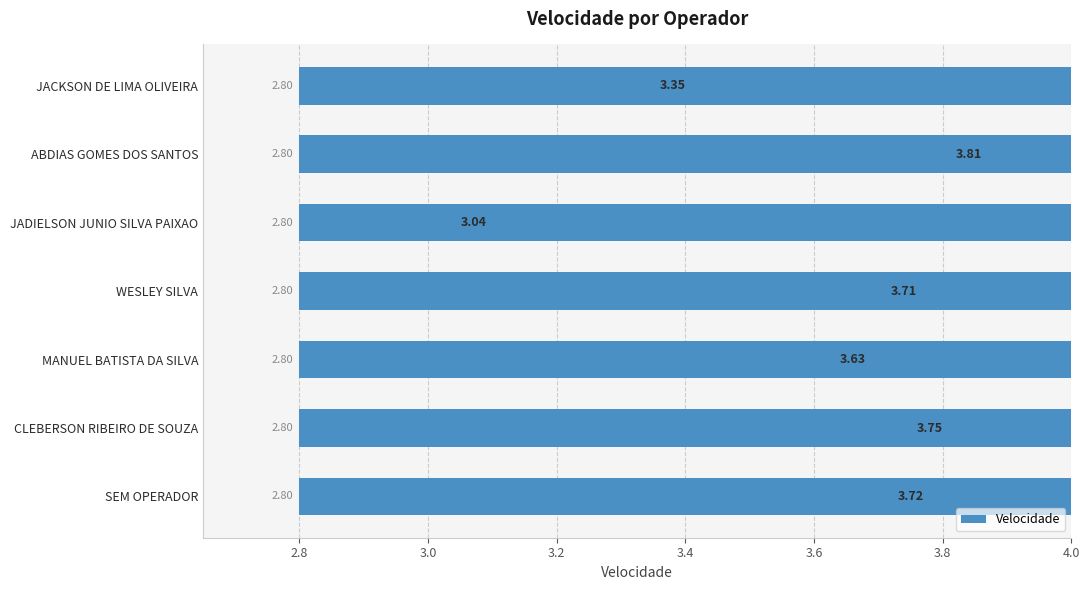

Count the number of categories in the chart.

7